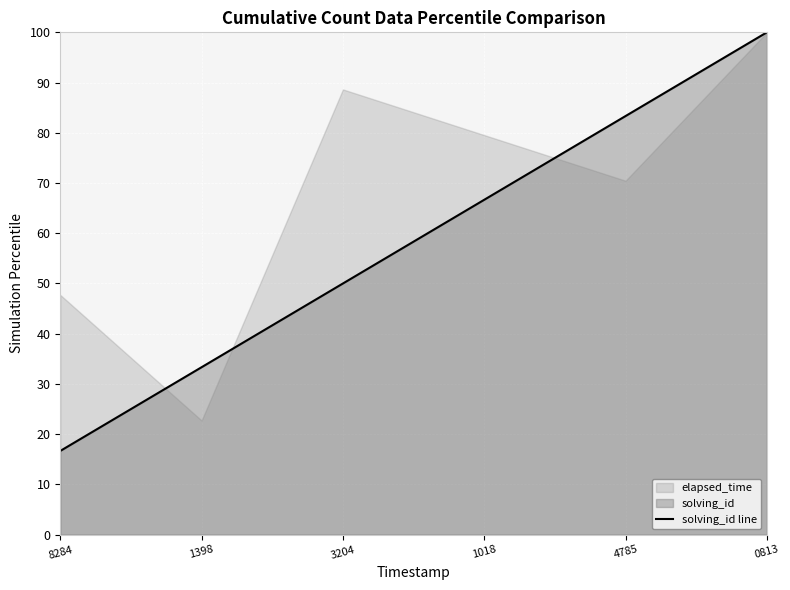

Does the chart display data point markers on the line(s)?

No